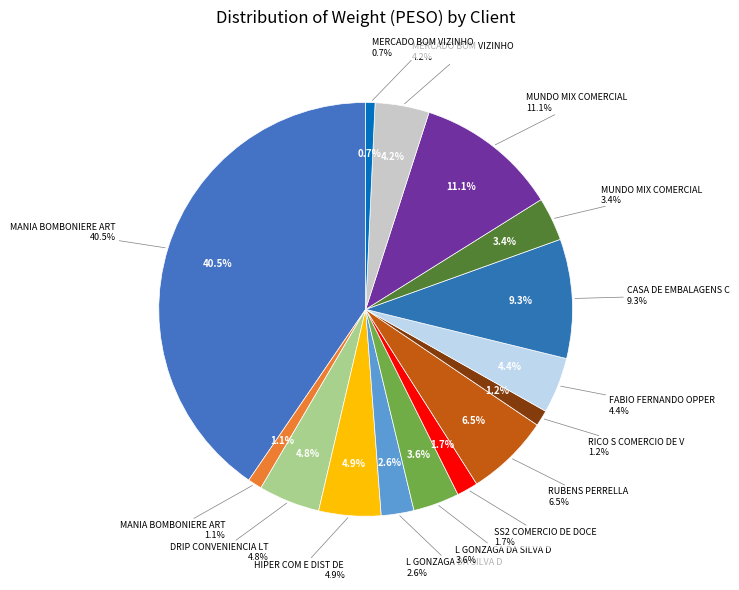

Which category has the smallest portion of the pie?

MERCADO BOM VIZINHO LTDA (2)